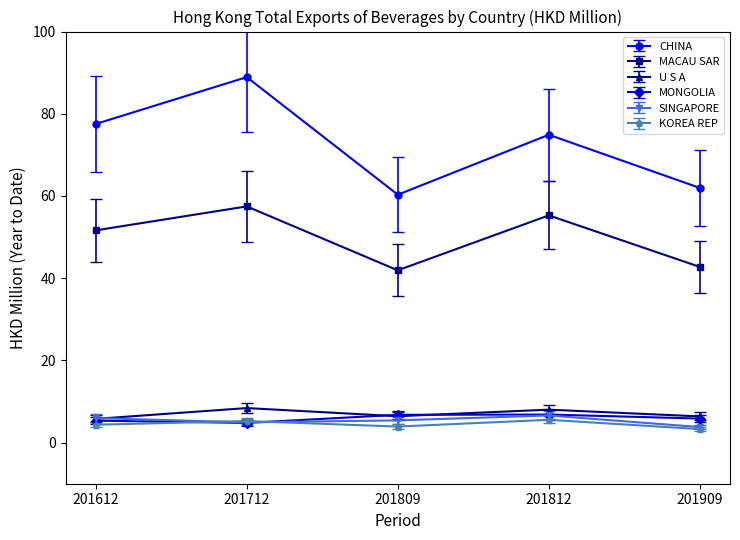

What are all the series names shown in the legend?

CHINA, MACAU SAR, U S A, MONGOLIA, SINGAPORE, KOREA REP